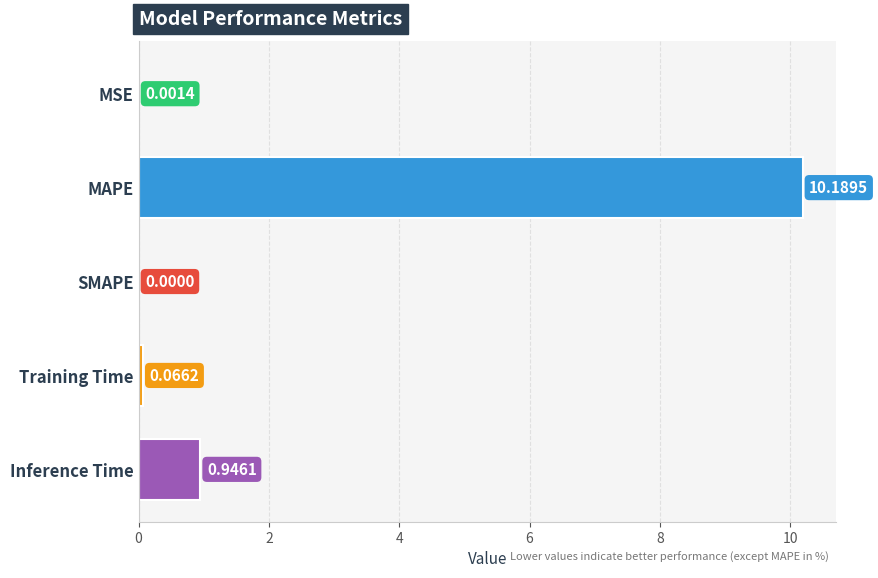

At which label is the value closest to 5?

Inference Time